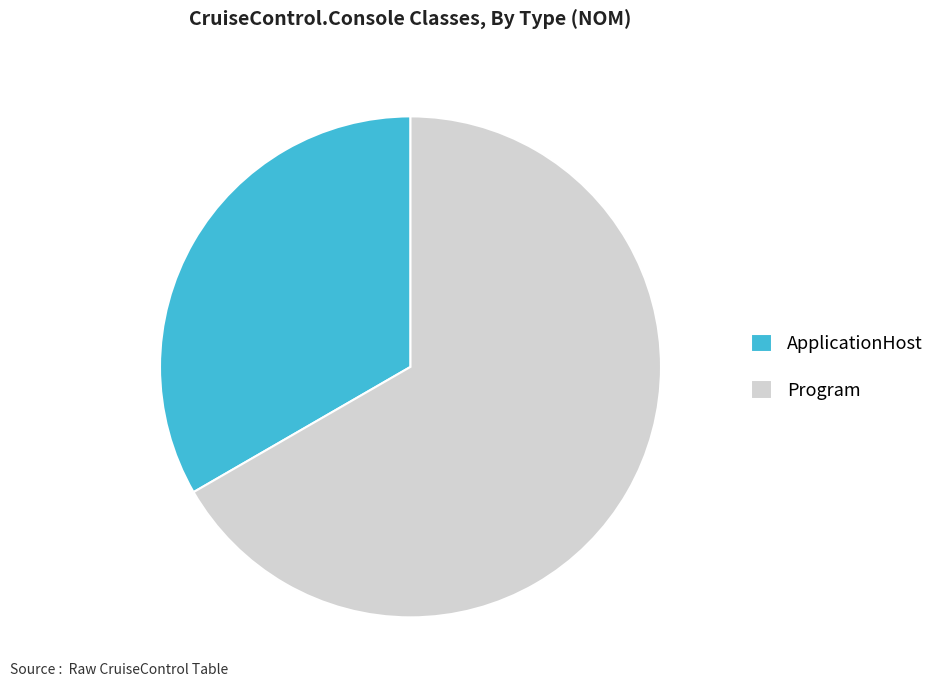

Is it true that ApplicationHost is 33% of the pie?

True